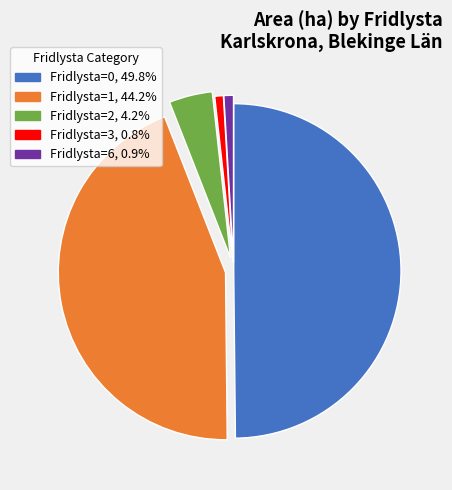

Combined, do Fridlysta=0, 49.8% and Fridlysta=1, 44.2% account for over 50%?

Yes